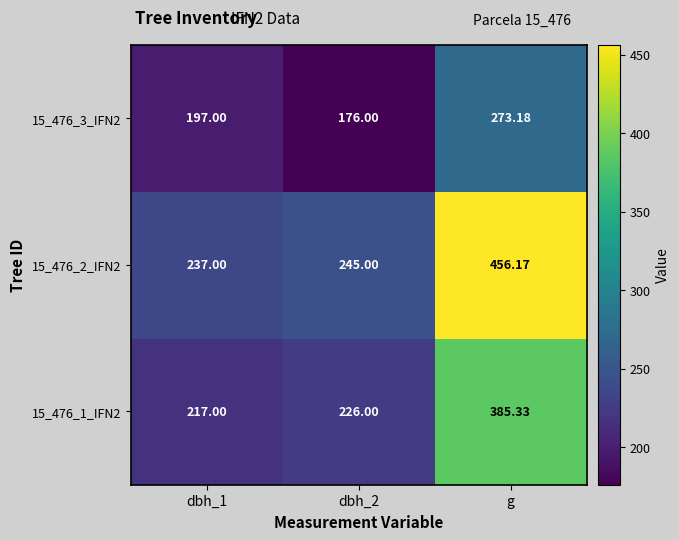

What is the spread (max minus min) of values at dbh_1?

40.0